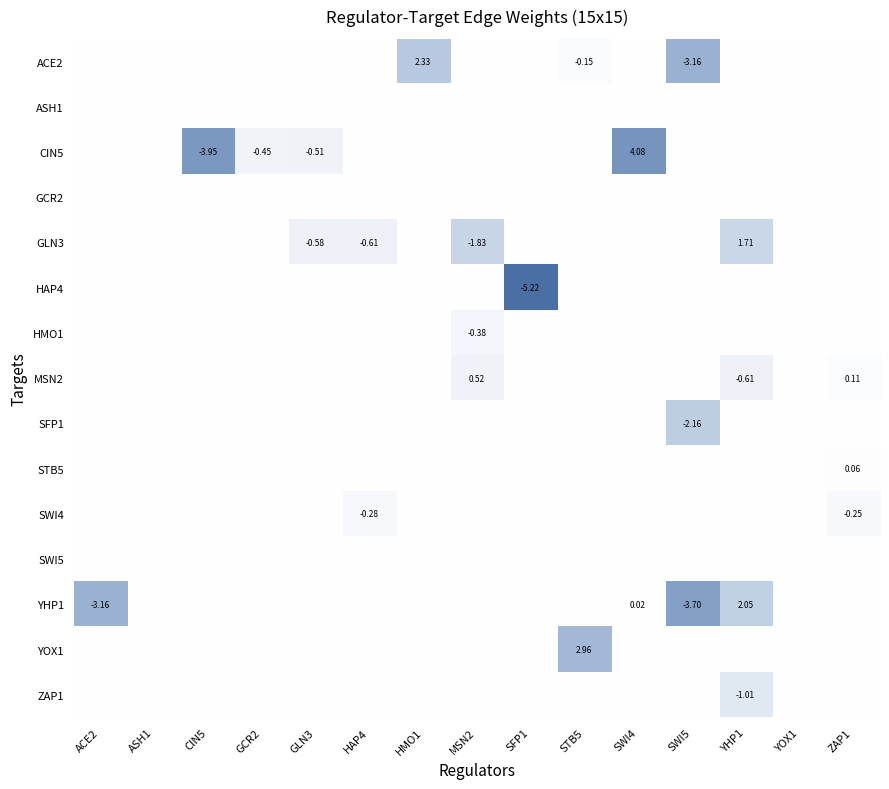

Count the SFP1 values in the range 0 to 1.

14